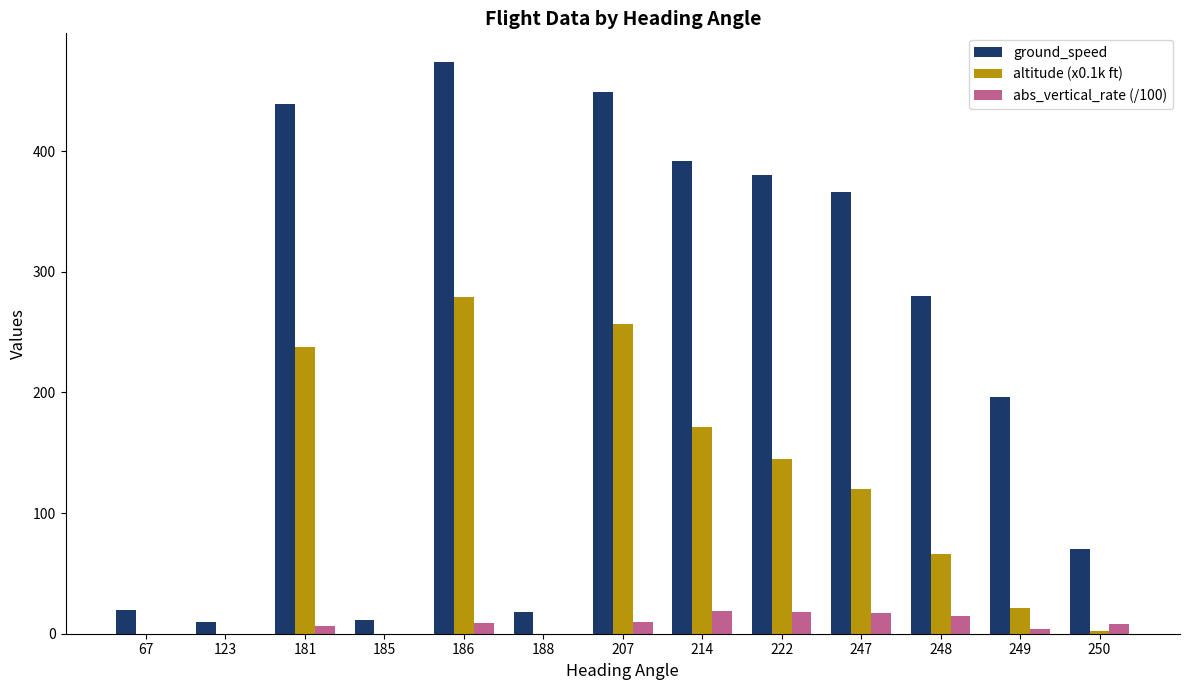

How many data points does each series have?

13